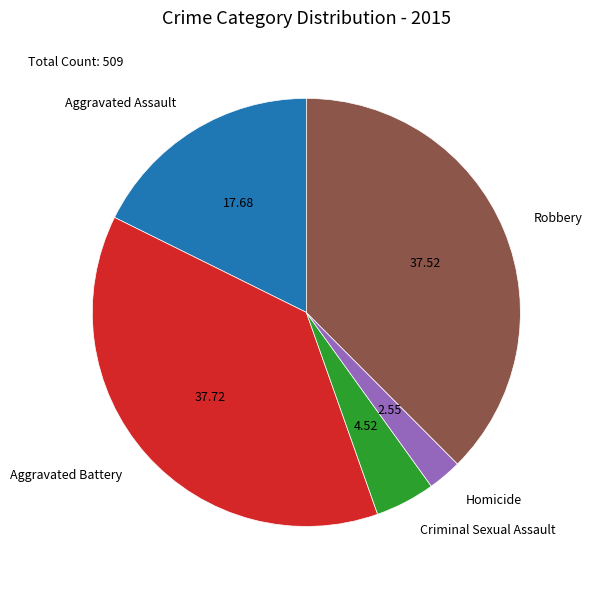

What is the ratio of the value at Aggravated Assault to the value at Robbery?

0.5